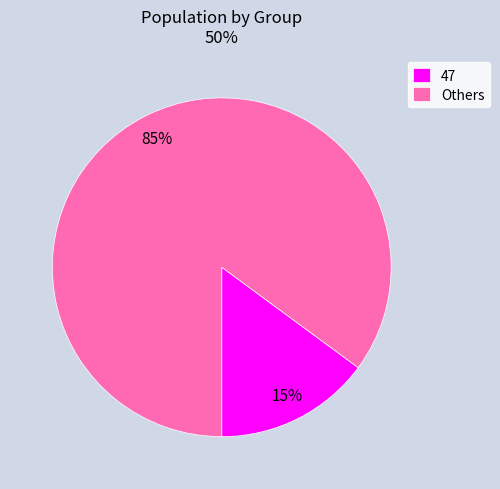

Rank the categories by value from highest to lowest.

Others, 47